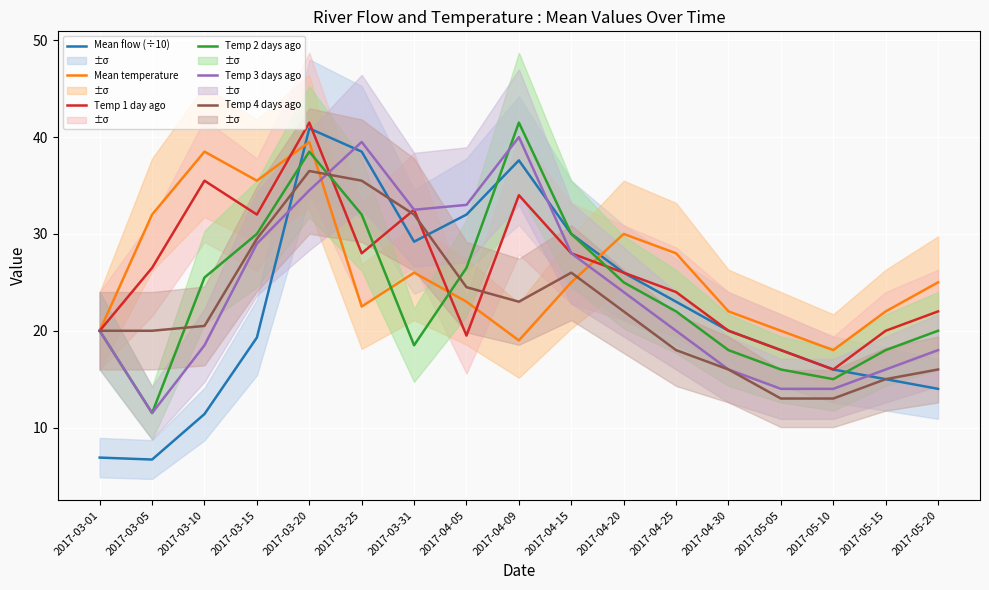

Reading left to right, list all the values displayed in this chart.

Mean flow (÷10): 6.9	6.7	11.4	19.3	40.9	38.5	29.2	32.0	37.6	30.0	26.0	23.0	20.0	18.0	16.0	15.0	14.0
Mean temperature: 20.0	32.0	38.5	35.5	39.5	22.5	26.0	23.0	19.0	25.0	30.0	28.0	22.0	20.0	18.0	22.0	25.0
Temp 1 day ago: 20.0	26.5	35.5	32.0	41.5	28.0	32.5	19.5	34.0	28.0	26.0	24.0	20.0	18.0	16.0	20.0	22.0
Temp 2 days ago: 20.0	11.5	25.5	30.0	38.5	32.0	18.5	26.5	41.5	30.0	25.0	22.0	18.0	16.0	15.0	18.0	20.0
Temp 3 days ago: 20.0	11.5	18.5	29.0	34.5	39.5	32.5	33.0	40.0	28.0	24.0	20.0	16.0	14.0	14.0	16.0	18.0
Temp 4 days ago: 20.0	20.0	20.5	29.5	36.5	35.5	32.0	24.5	23.0	26.0	22.0	18.0	16.0	13.0	13.0	15.0	16.0